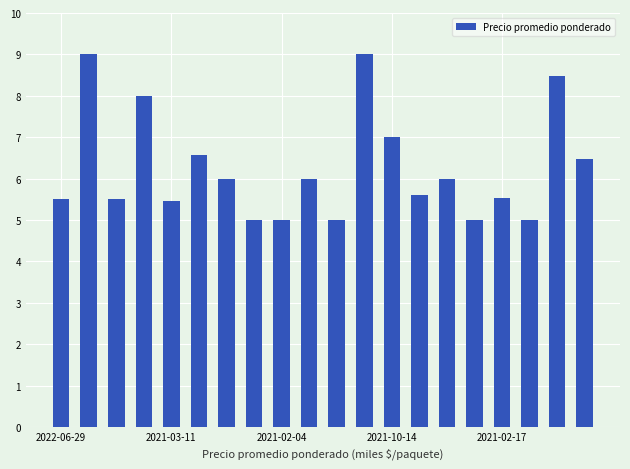

What is the minimum value shown in the chart?

5.0